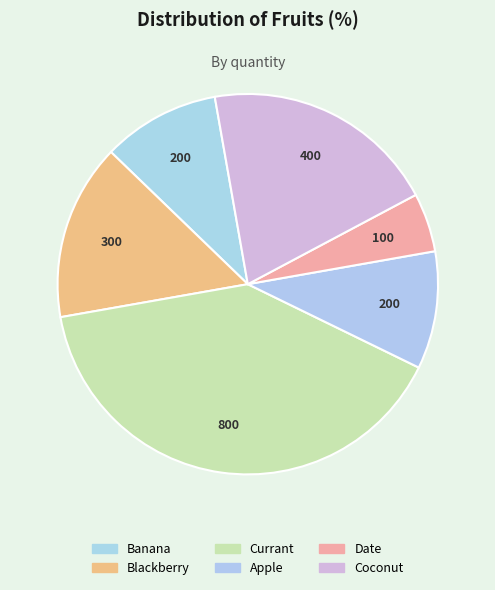

Rank the categories by value from lowest to highest.

Date, Banana, Apple, Blackberry, Coconut, Currant